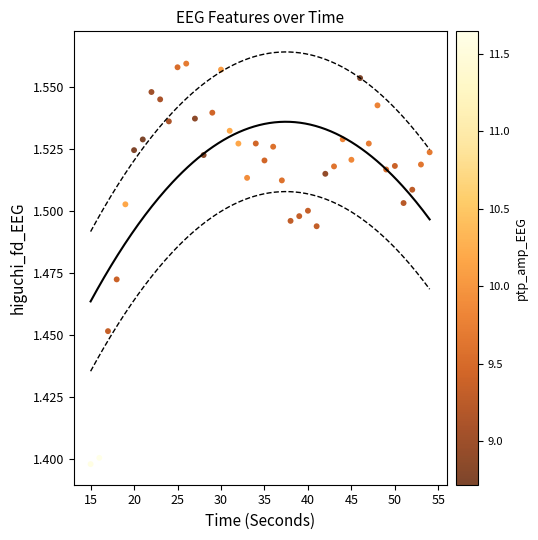

What is the range of X values (max minus min)?

39.0